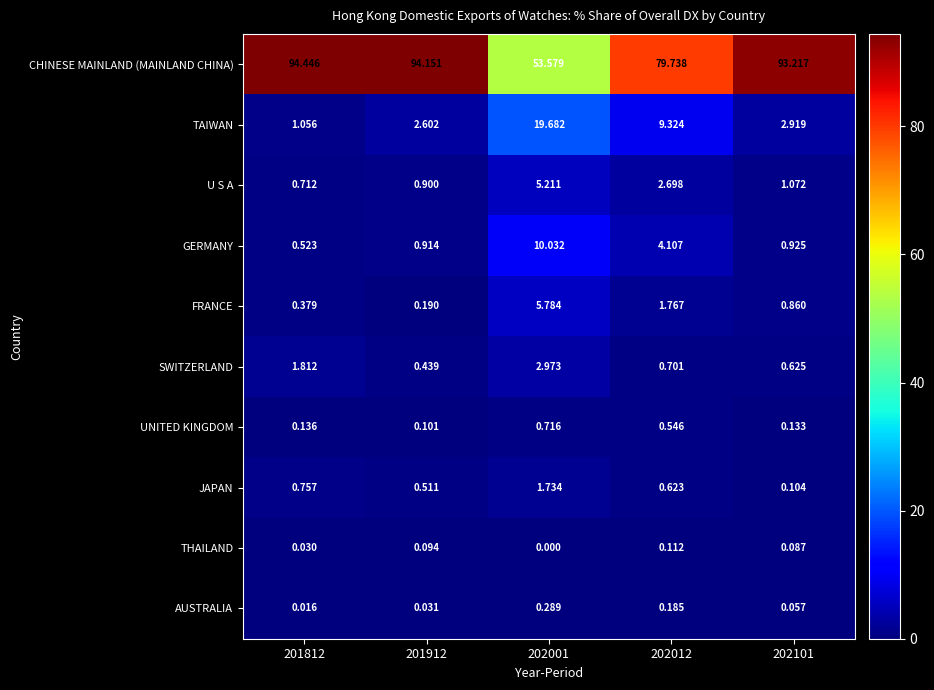

How many categories are shown in the chart?

5